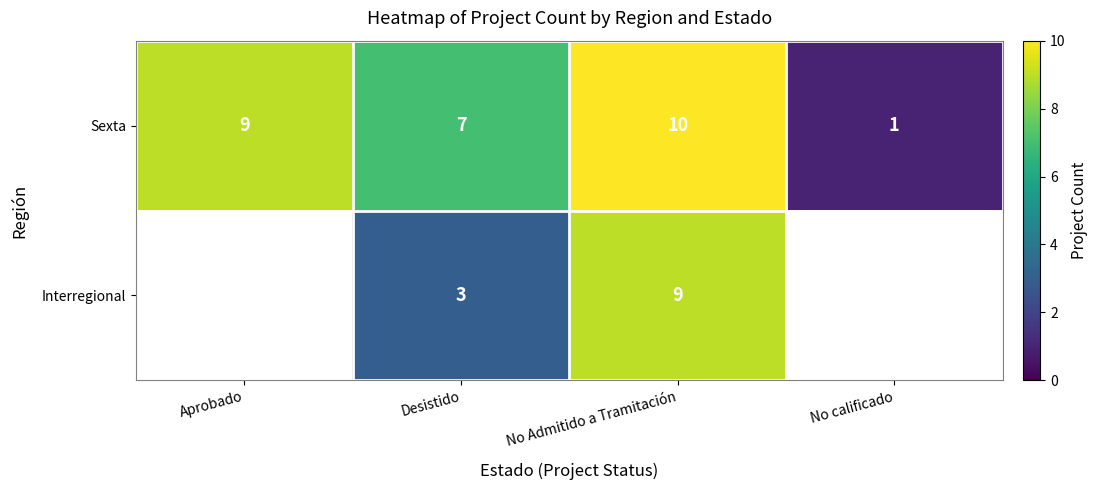

At which label is Sexta closest to 5?

Desistido